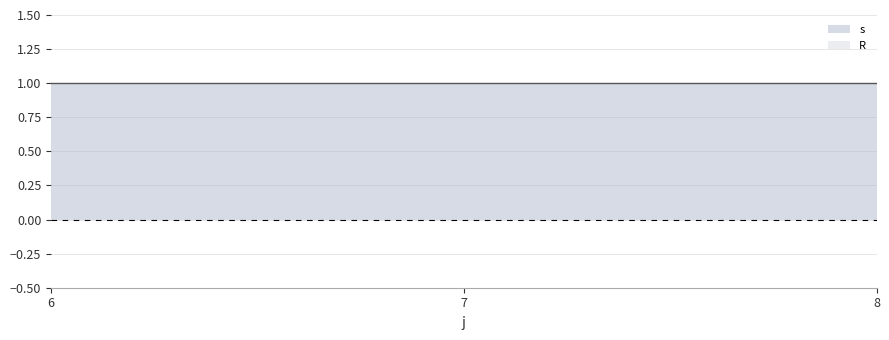

Is it true that R equals 0 at 8?

True